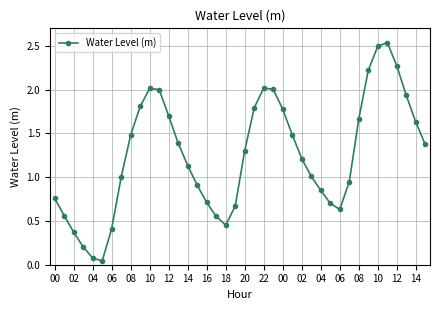

What is the sum of all values?

50.1